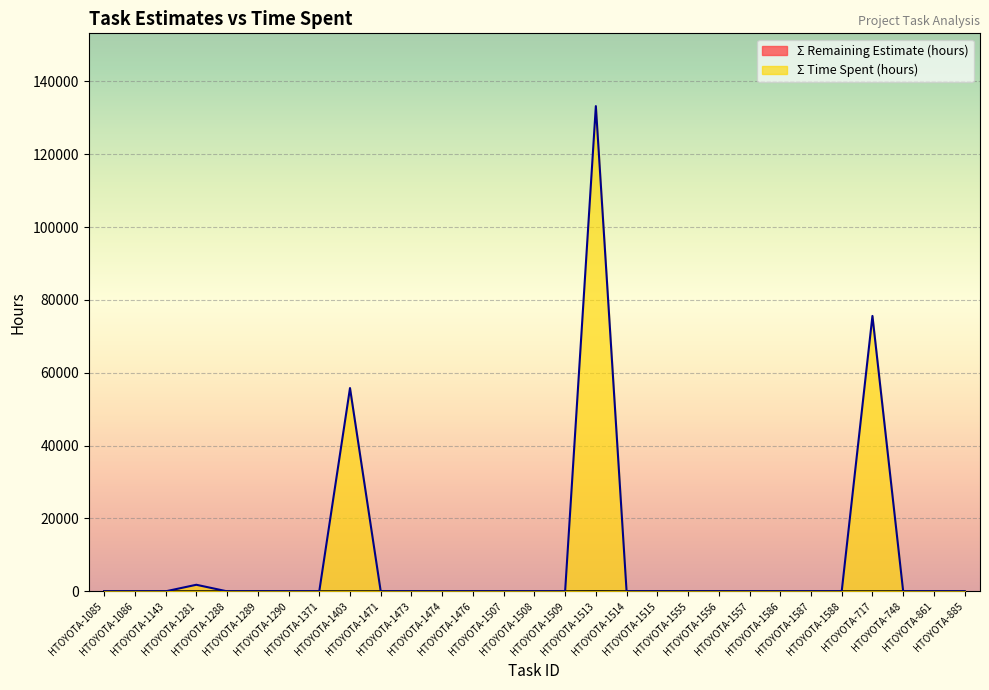

True or false: Σ Remaining Estimate (hours) and Σ Time Spent (hours) cross at least once.

True